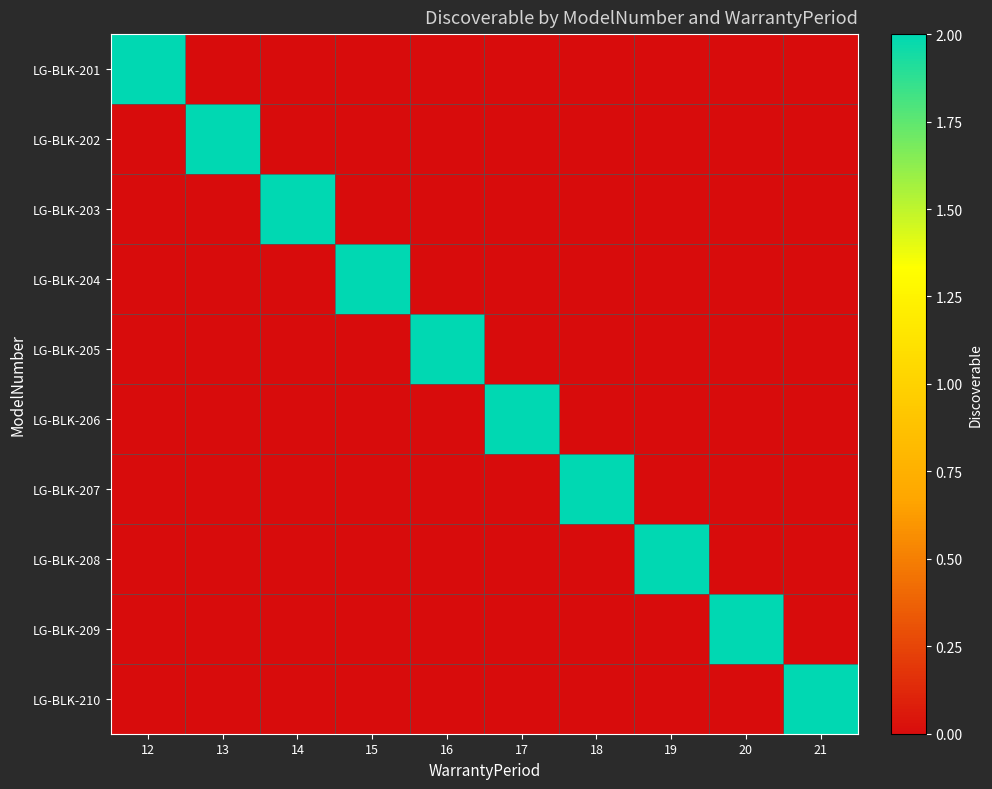

Reading right to left, extract all data points from this chart.

LG-BLK-201: 21=0	20=0	19=0	18=0	17=0	16=0	15=0	14=0	13=0	12=2
LG-BLK-202: 21=0	20=0	19=0	18=0	17=0	16=0	15=0	14=0	13=2	12=0
LG-BLK-203: 21=0	20=0	19=0	18=0	17=0	16=0	15=0	14=2	13=0	12=0
LG-BLK-204: 21=0	20=0	19=0	18=0	17=0	16=0	15=2	14=0	13=0	12=0
LG-BLK-205: 21=0	20=0	19=0	18=0	17=0	16=2	15=0	14=0	13=0	12=0
LG-BLK-206: 21=0	20=0	19=0	18=0	17=2	16=0	15=0	14=0	13=0	12=0
LG-BLK-207: 21=0	20=0	19=0	18=2	17=0	16=0	15=0	14=0	13=0	12=0
LG-BLK-208: 21=0	20=0	19=2	18=0	17=0	16=0	15=0	14=0	13=0	12=0
LG-BLK-209: 21=0	20=2	19=0	18=0	17=0	16=0	15=0	14=0	13=0	12=0
LG-BLK-210: 21=2	20=0	19=0	18=0	17=0	16=0	15=0	14=0	13=0	12=0